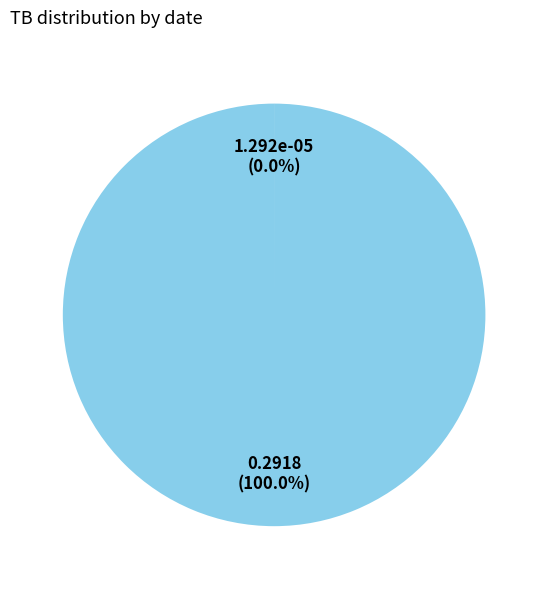

Is there a majority slice in this chart?

Yes